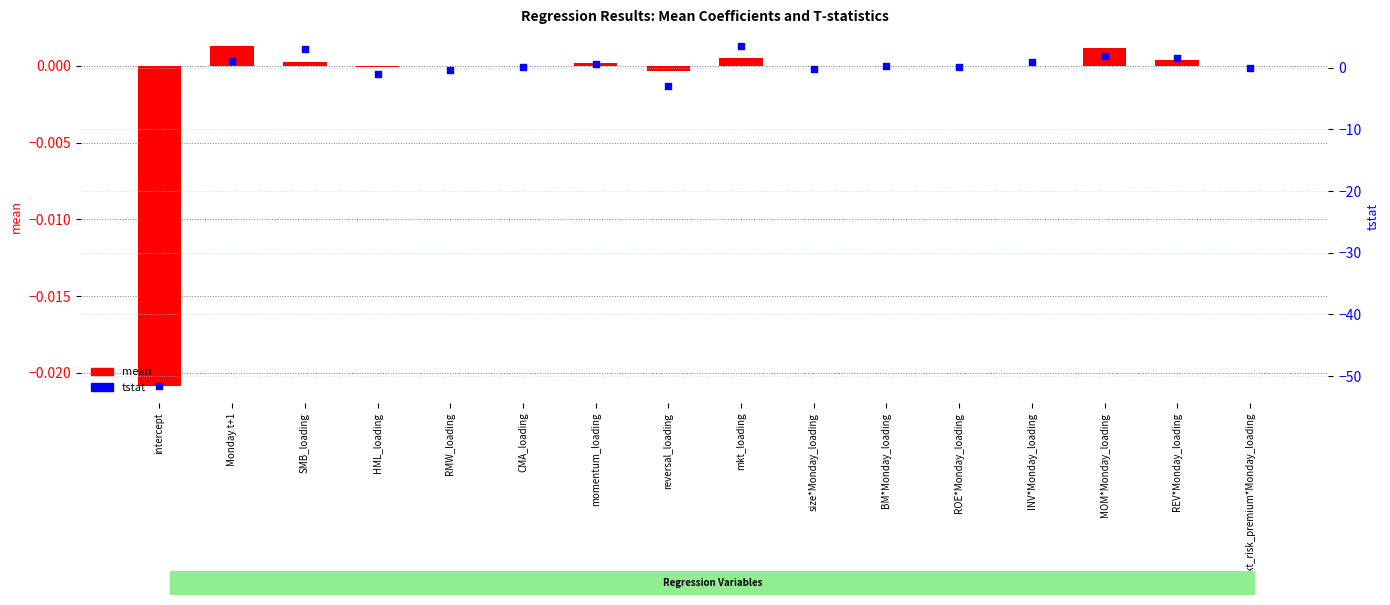

At how many categories does at least one series exceed -14?

16